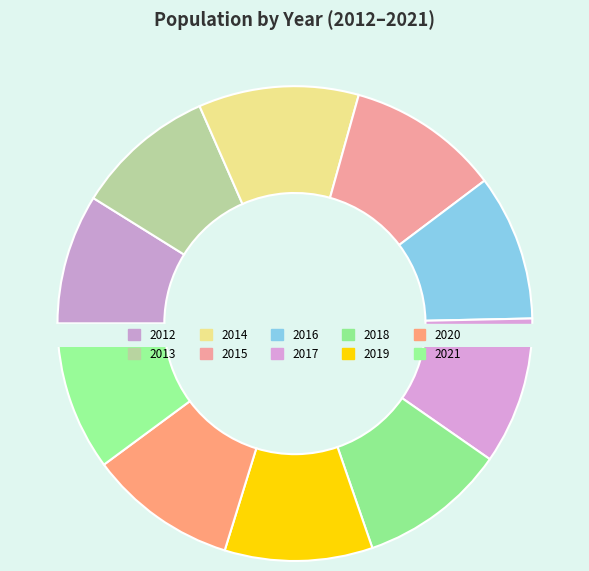

True or false: 2016 accounts for 10% of the total.

True